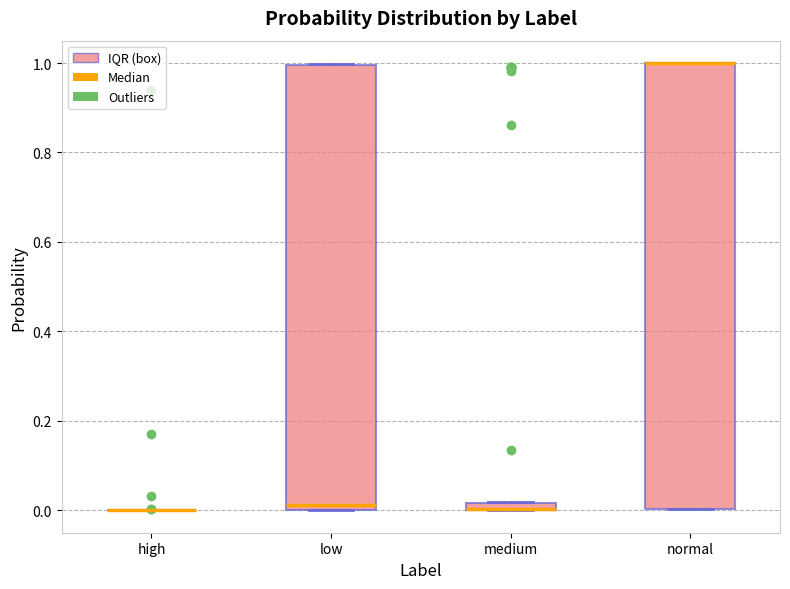

Where does the median line of the box for low sit on the y-axis? The values are not printed on the chart, so give them approximately, as read against the axis.

0.02